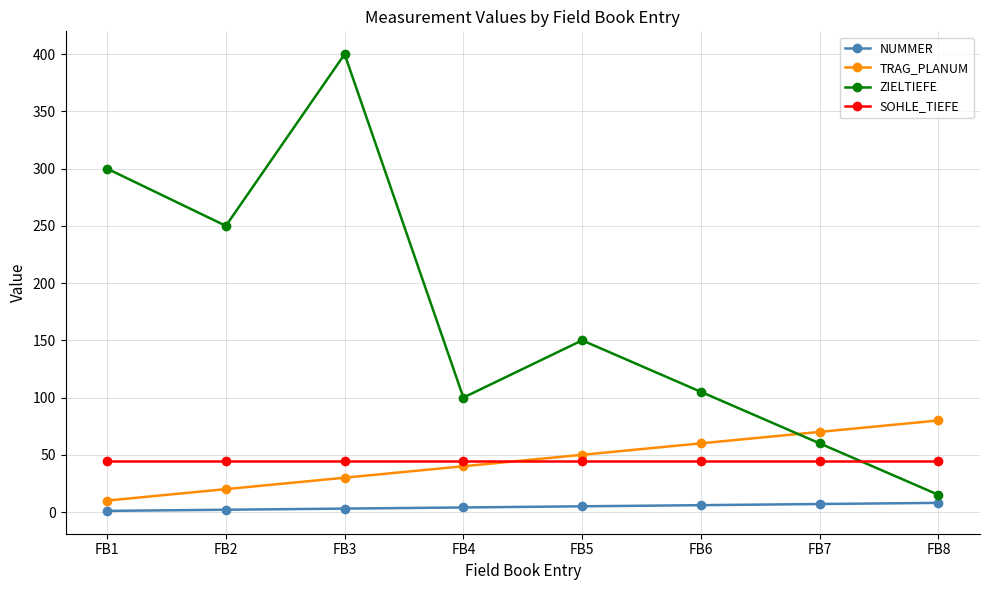

Is the value of ZIELTIEFE at FB4 greater than the value of SOHLE_TIEFE at FB4?

Yes